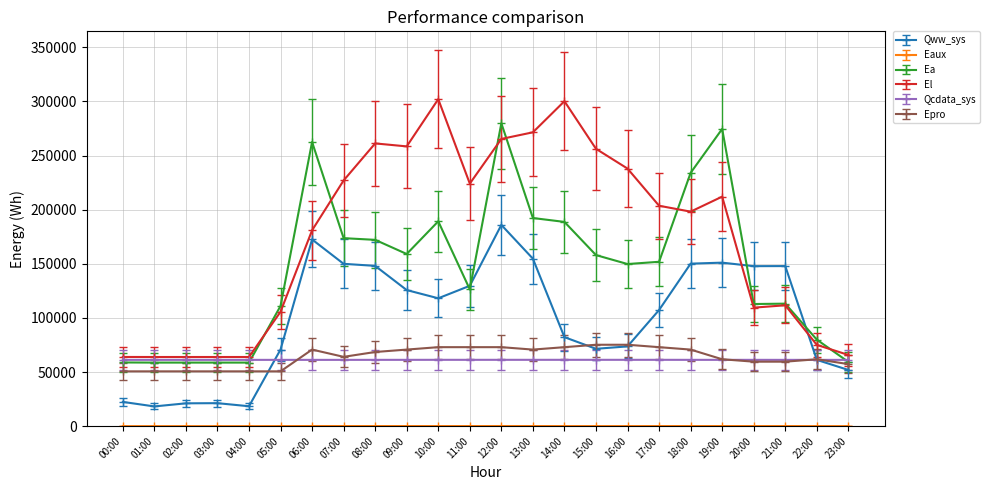

What is the label of the 11th point from the right?

13:00